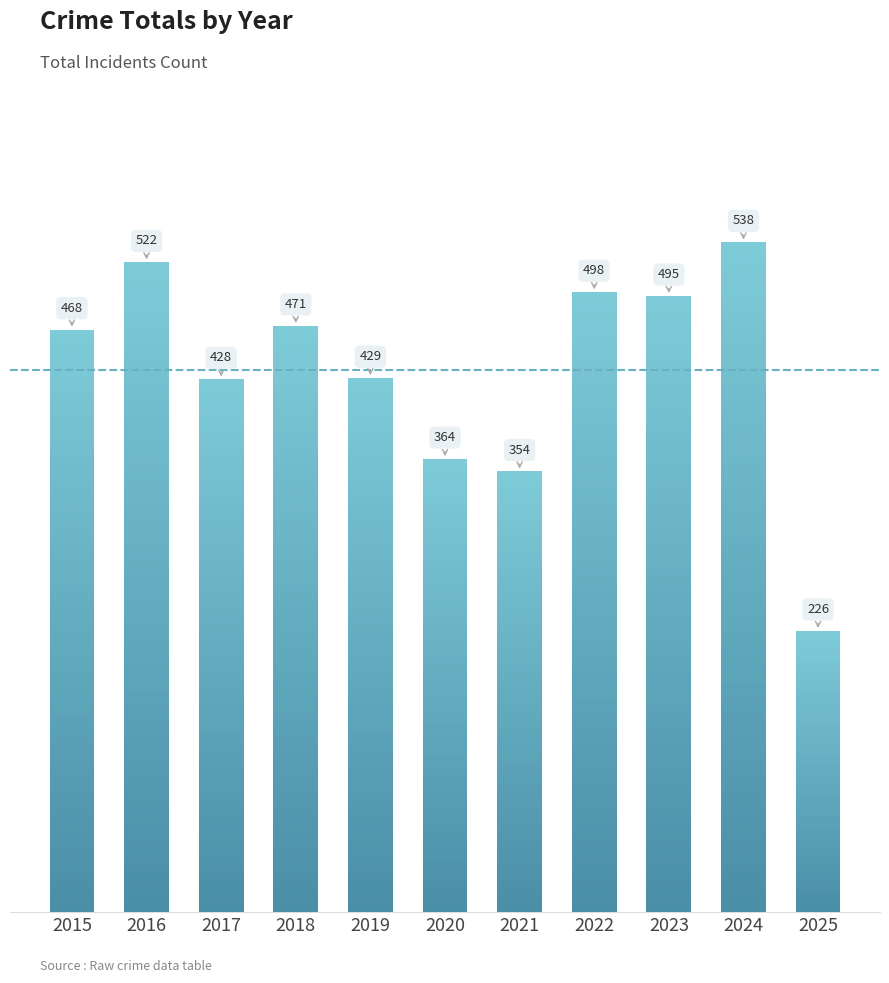

Where is the data nearest to the value 382?

2020